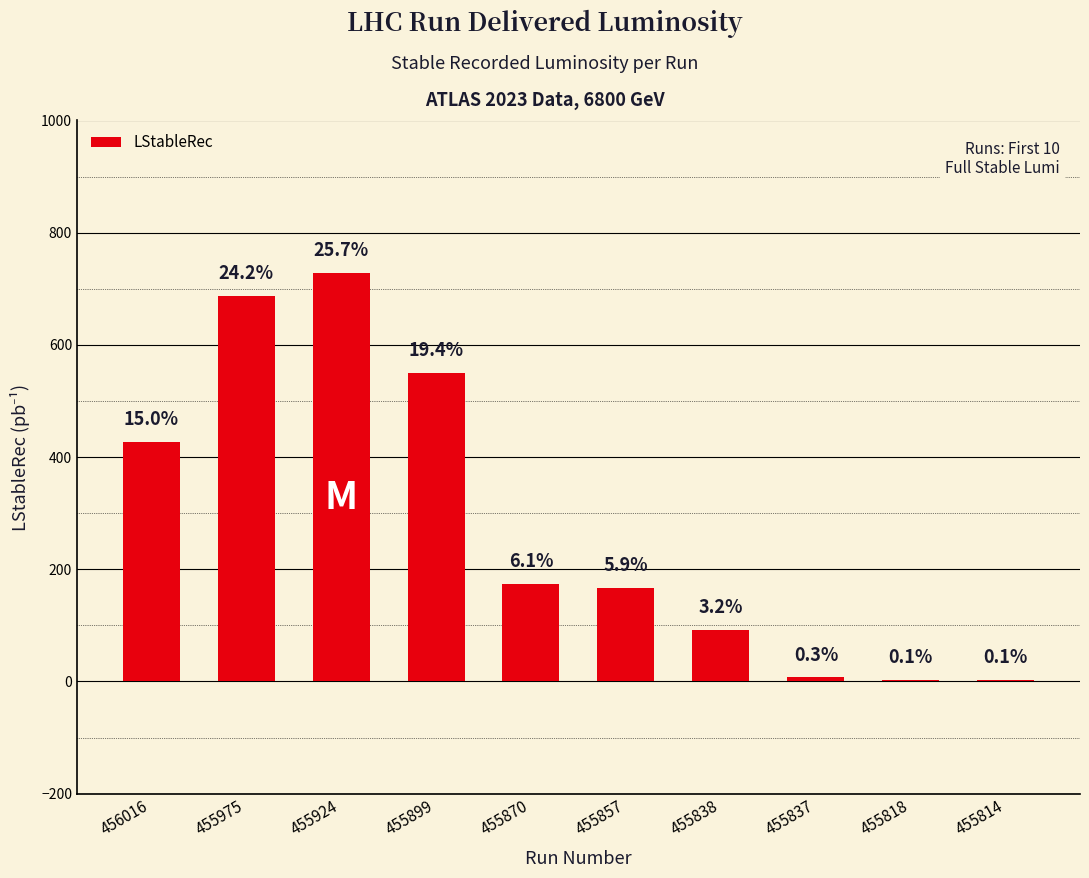

Are the bars horizontal?

No